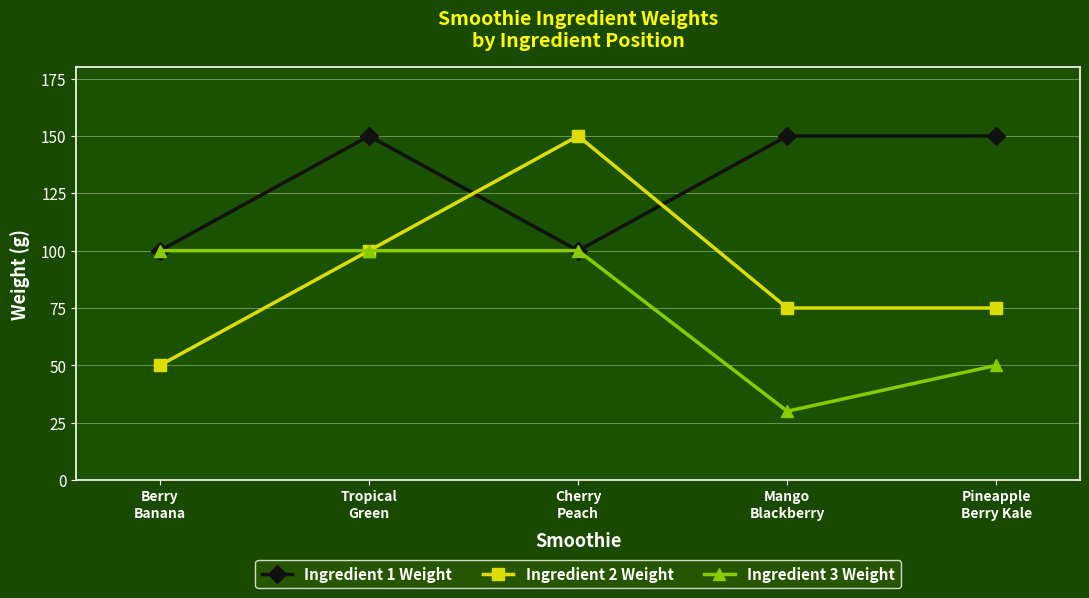

Where is Ingredient 2 Weight nearest to the value 100?

Tropical
Green